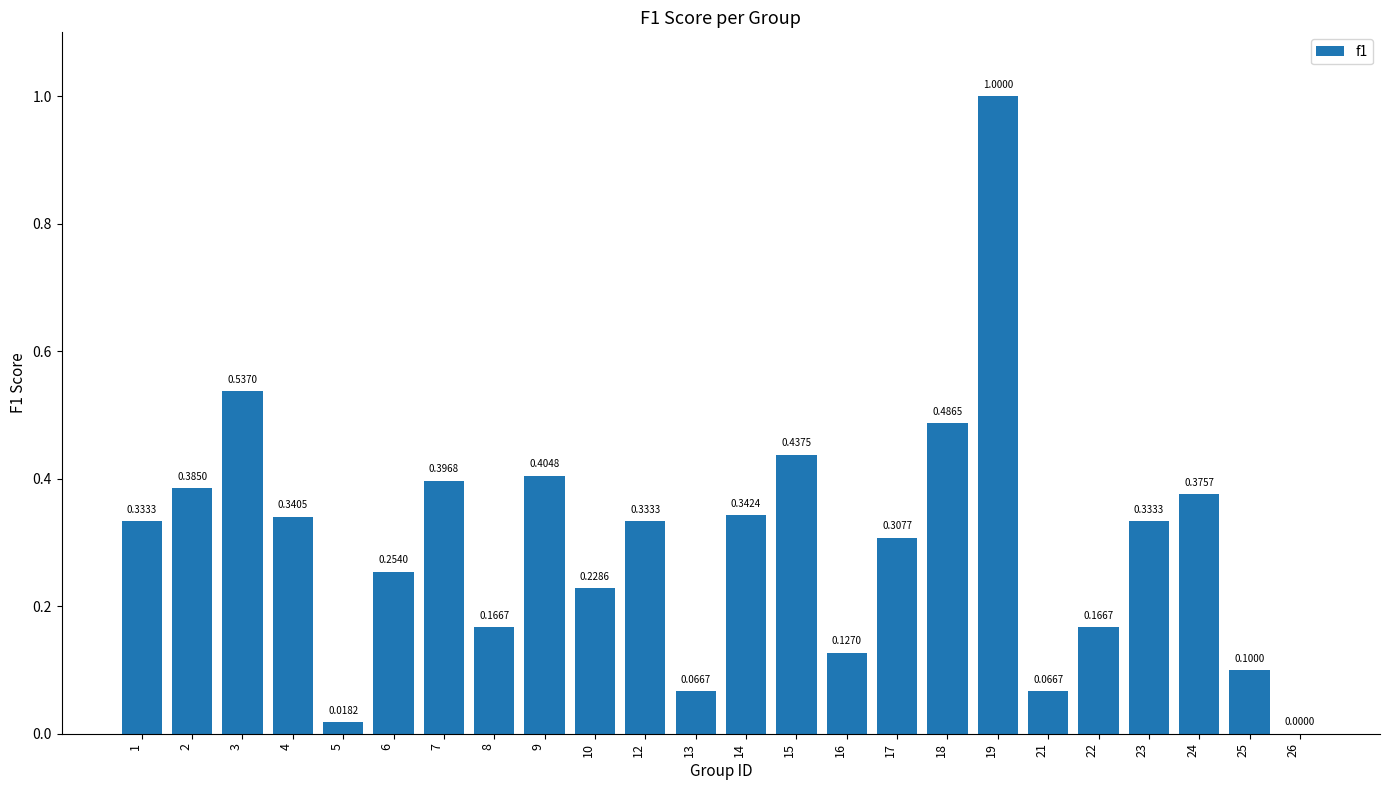

What is the sum of all values?

7.2